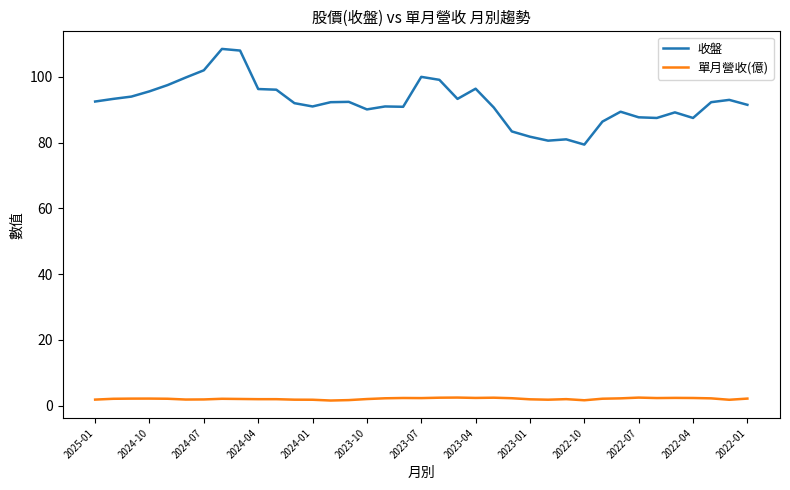

Rank the series by their maximum value, from highest to lowest.

收盤, 單月營收(億)